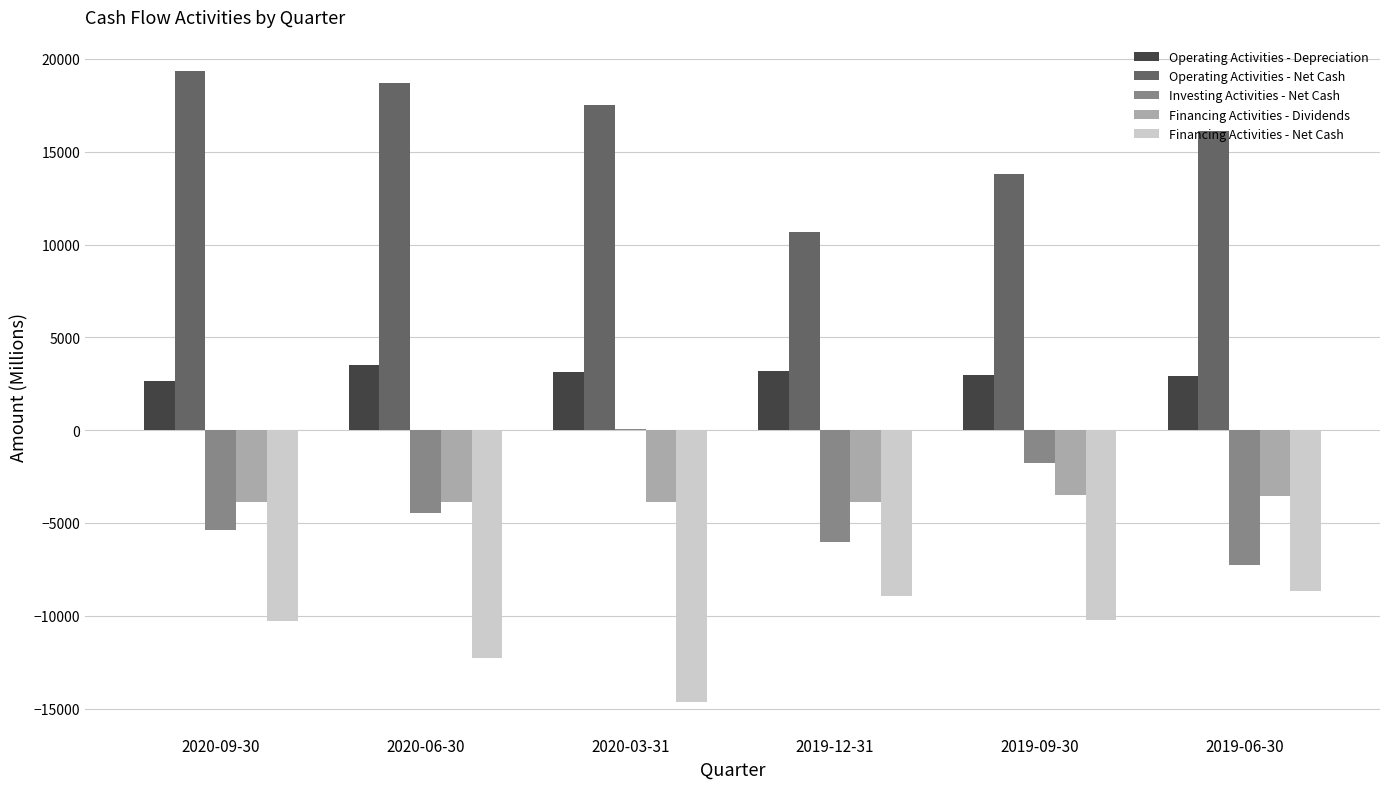

Which series has the largest total across all categories?

Operating Activities - Net Cash